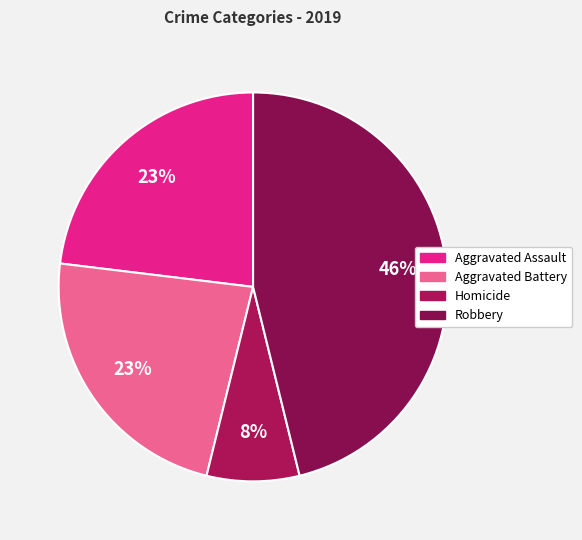

Which category has the smallest portion of the pie?

Homicide